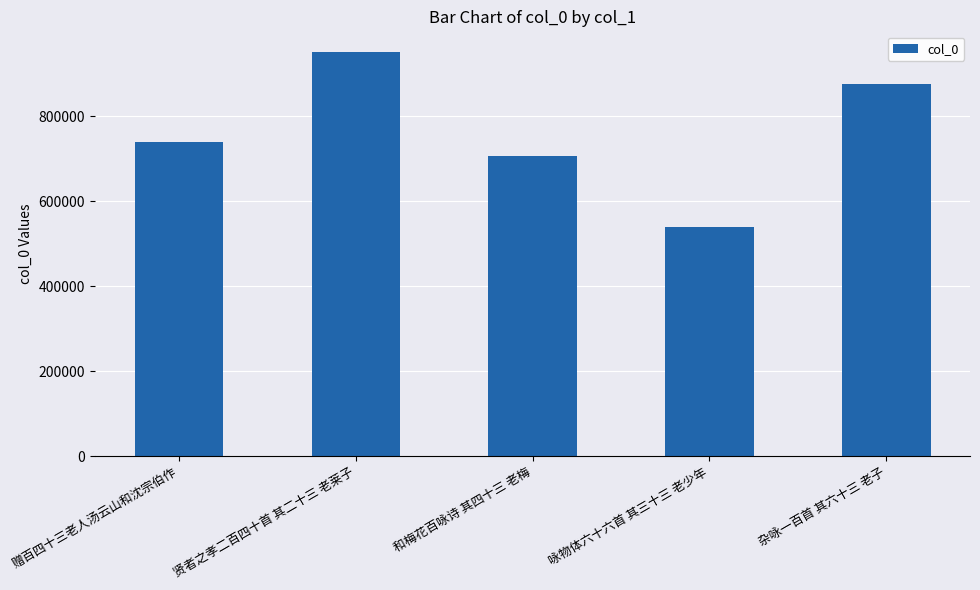

Rank the categories by value from lowest to highest.

咏物体六十六首 其三十三 老少年, 和梅花百咏诗 其四十三 老梅, 赠百四十三老人汤云山和沈宗伯作, 杂咏一百首 其六十三 老子, 贤者之孝二百四十首 其二十三 老莱子